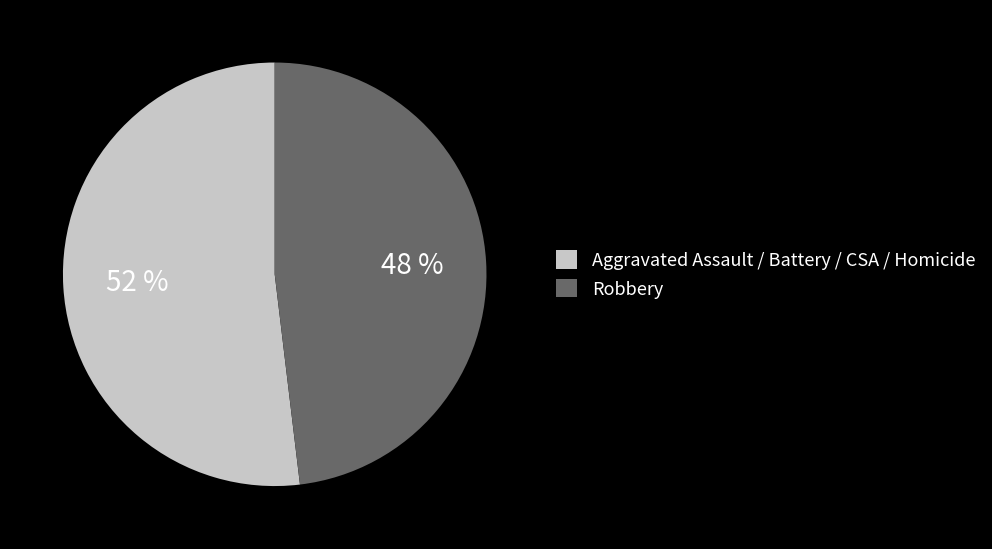

Do Robbery and Aggravated Assault / Battery / CSA / Homicide together represent more than half of the pie?

Yes